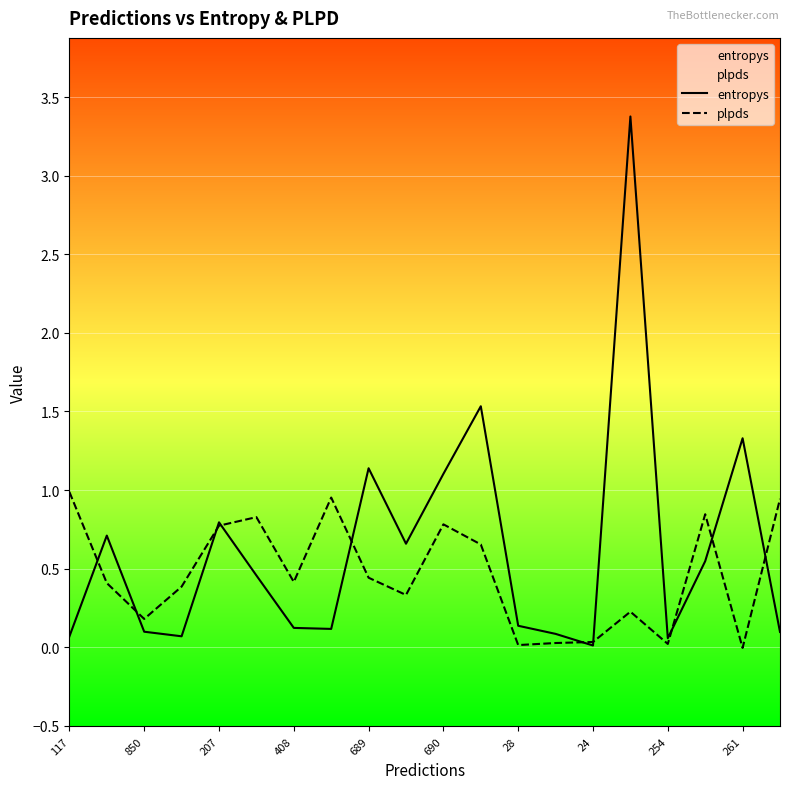

Is this an area chart (filled region under the line)?

No